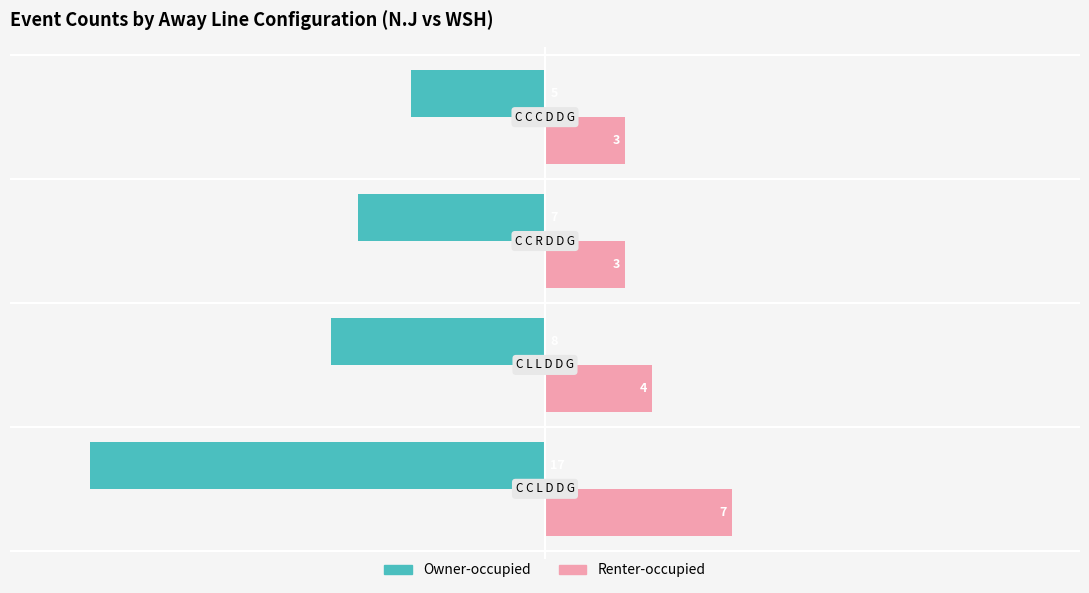

What is the minimum value shown in the chart?

-17